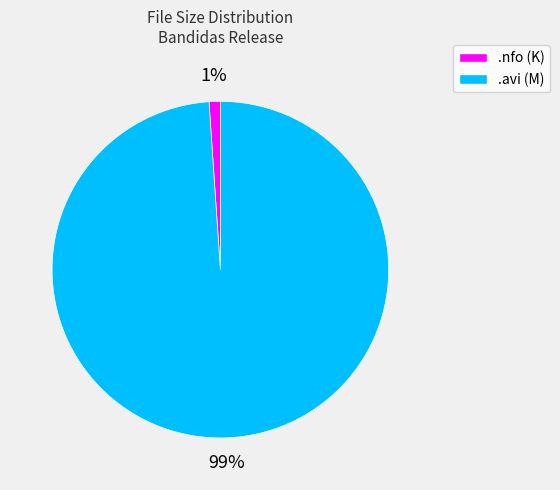

To the nearest percent, what is the average slice percentage?

50%